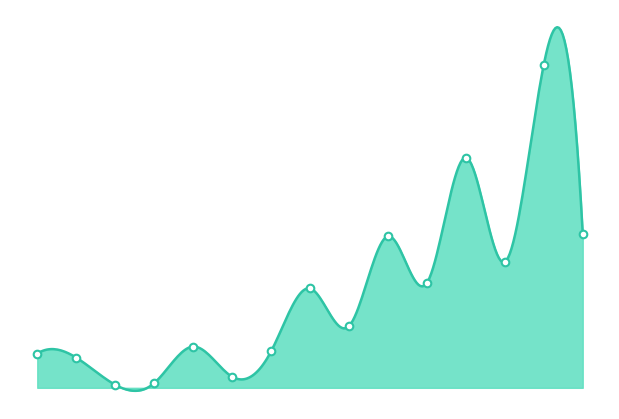

What is the change in value from 2015Q4 to 2016Q4?

+9684120.6